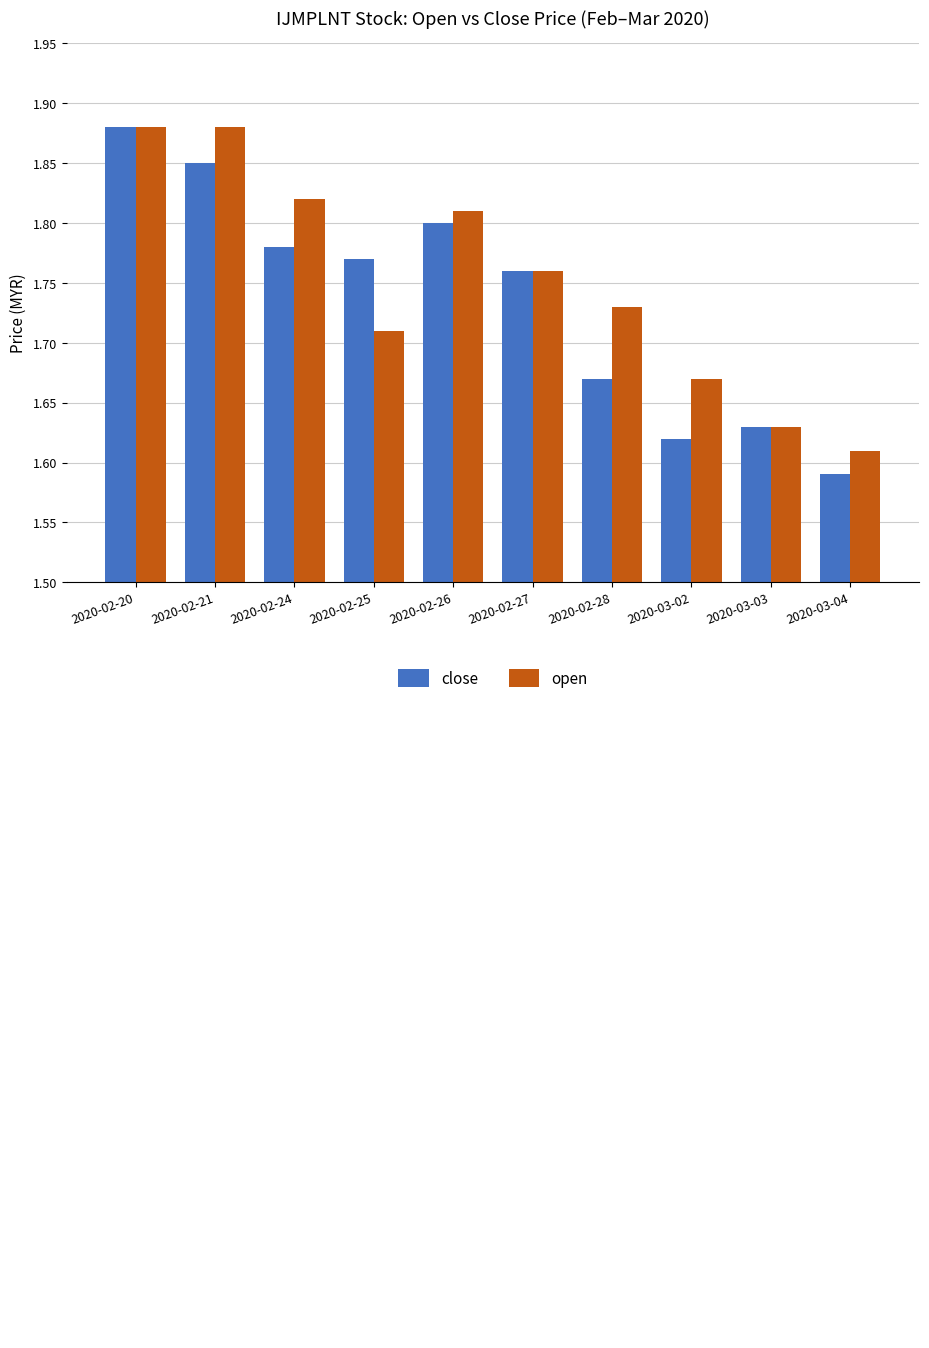

What is the spread (max minus min) of values at 2020-02-28?

0.1